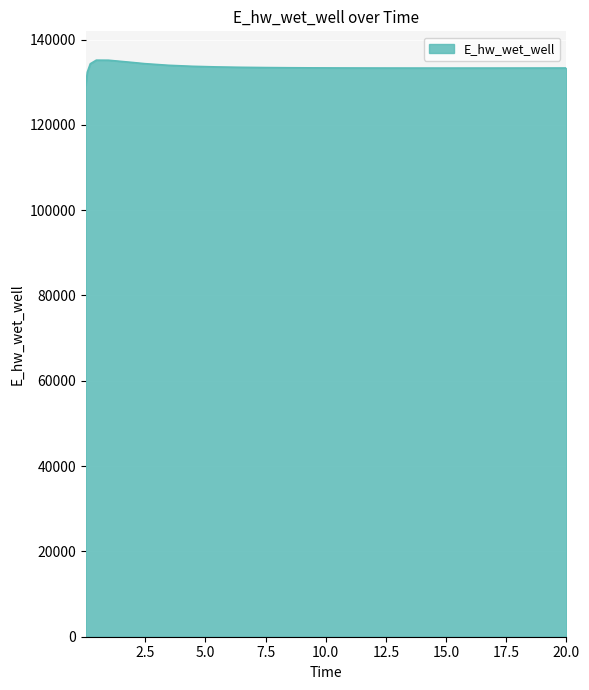

What is the maximum value shown in the chart?

135168.0